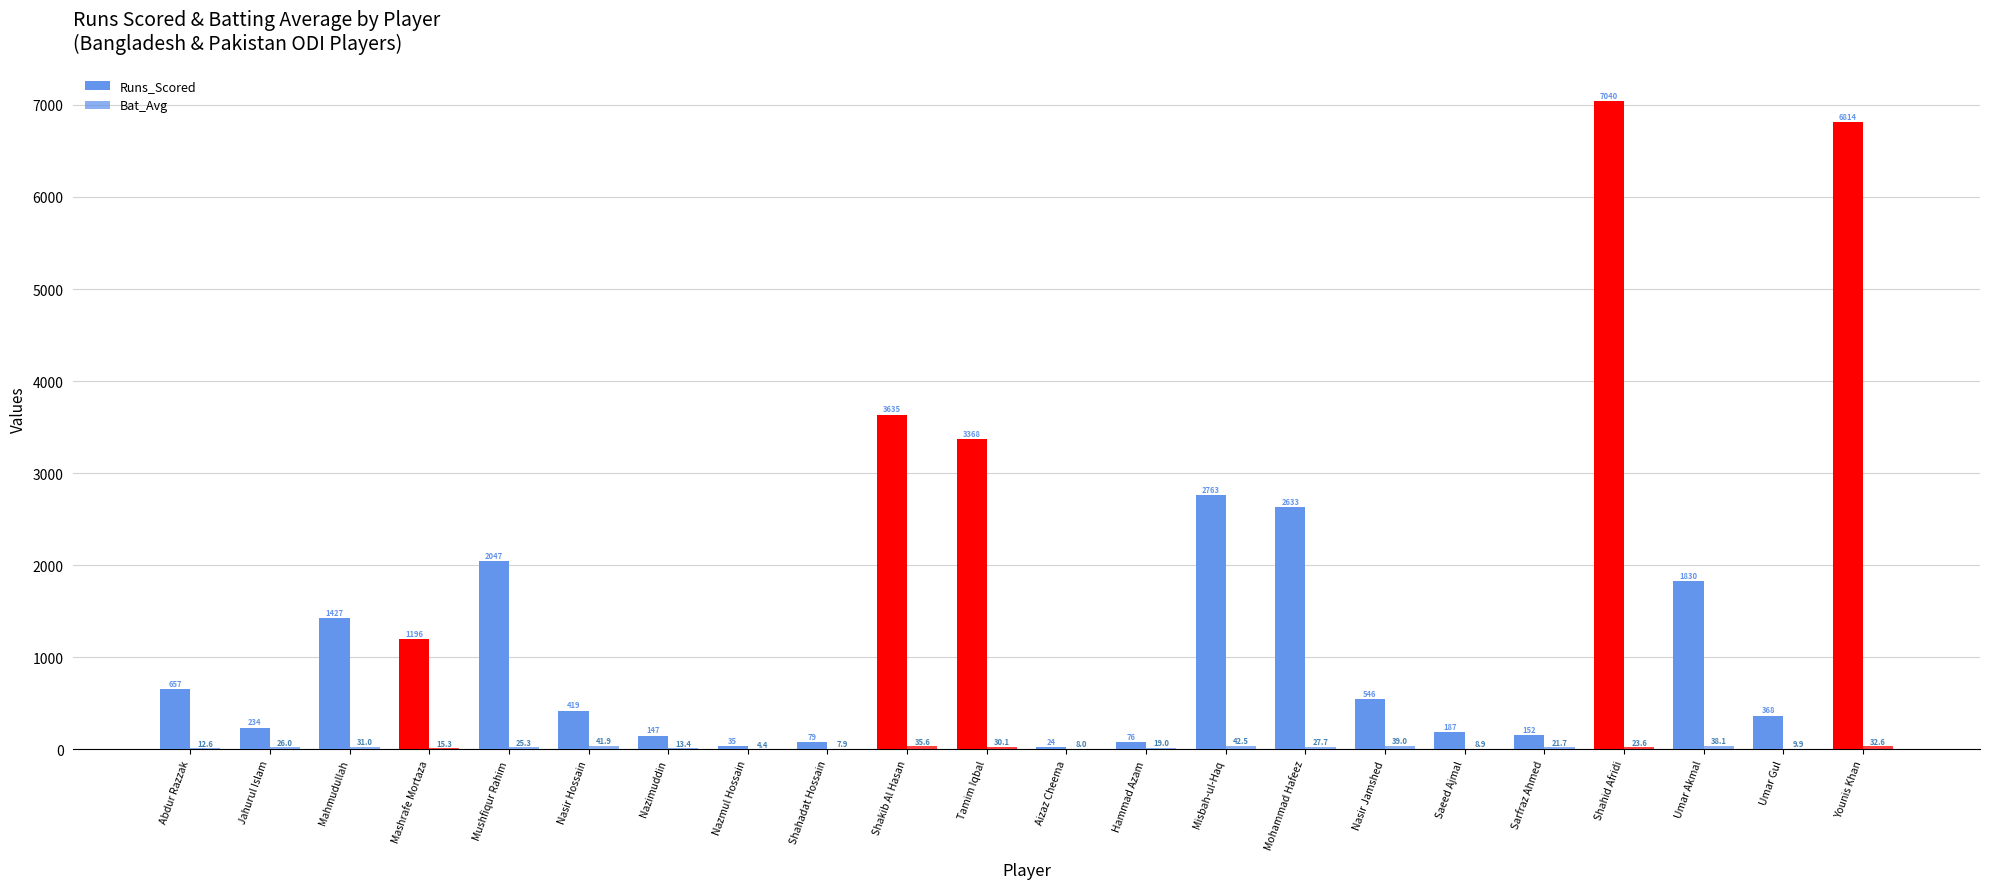

At which label is Bat_Avg closest to 23?

Shahid Afridi